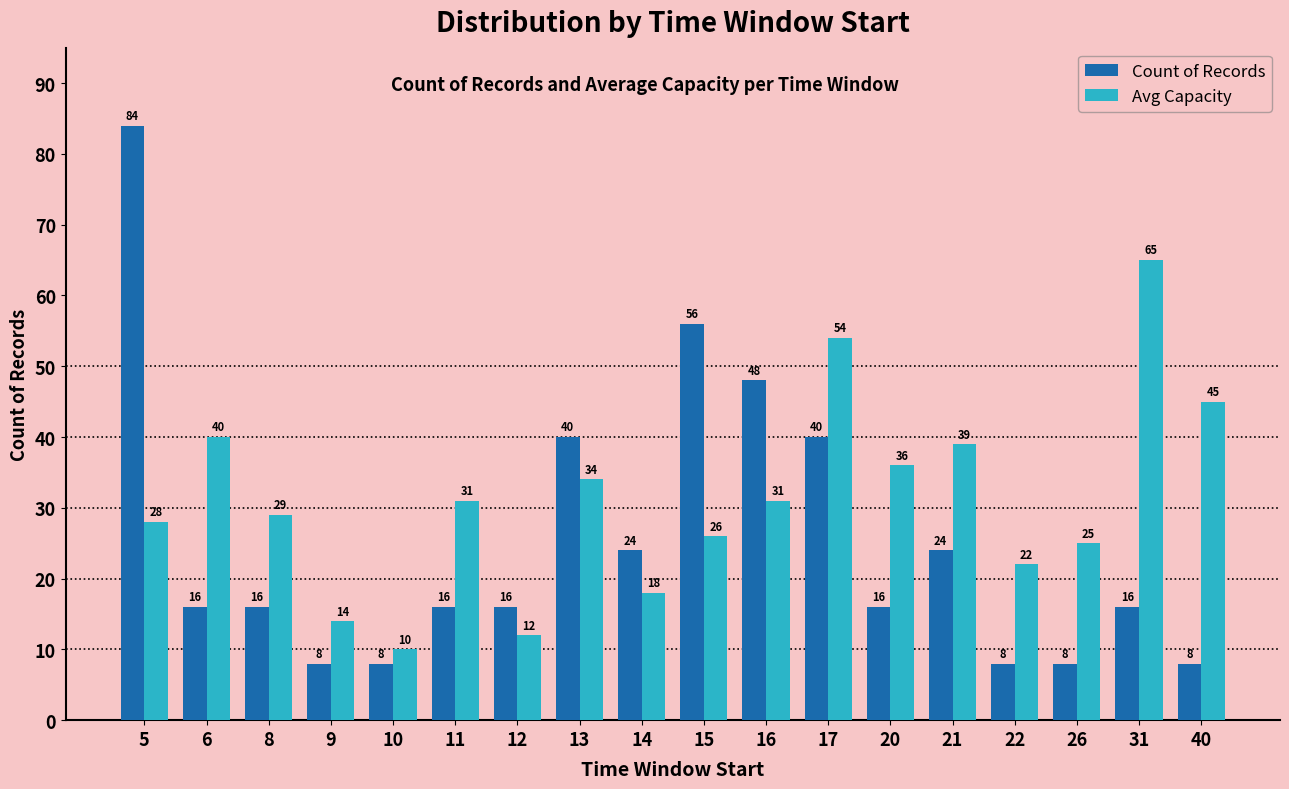

What is the value of the Count of Records bar at the 8th from the left?

40